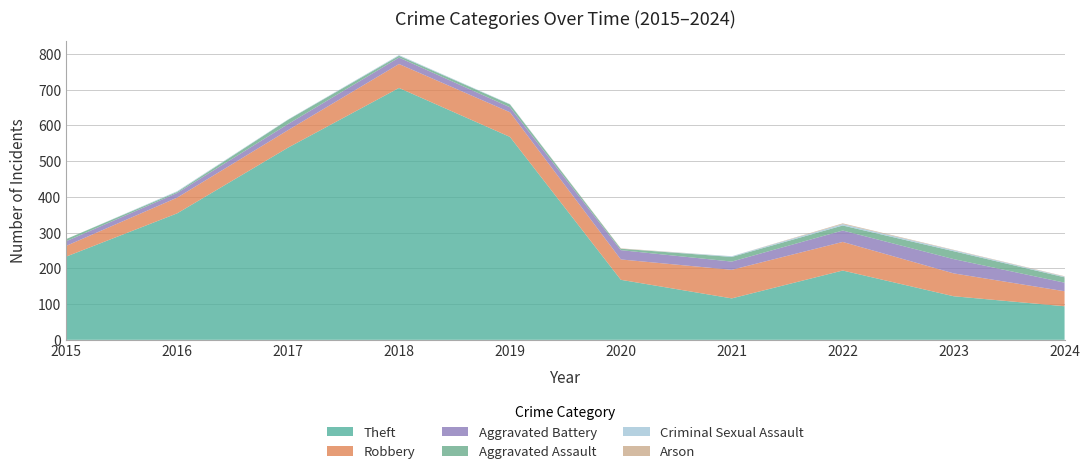

Reading left to right, what are all the values shown in this chart?

Theft: 2015=233	2016=354	2017=538	2018=705	2019=568	2020=168	2021=116	2022=194	2023=122	2024=94
Robbery: 2015=30	2016=44	2017=49	2018=67	2019=69	2020=57	2021=80	2022=80	2023=64	2024=42
Aggravated Battery: 2015=13	2016=13	2017=17	2018=18	2019=14	2020=26	2021=23	2022=32	2023=40	2024=24
Aggravated Assault: 2015=6	2016=3	2017=12	2018=5	2019=8	2020=4	2021=13	2022=14	2023=22	2024=15
Criminal Sexual Assault: 2015=0	2016=2	2017=1	2018=2	2019=1	2020=0	2021=2	2022=4	2023=3	2024=2
Arson: 2015=0	2016=0	2017=0	2018=0	2019=0	2020=1	2021=0	2022=2	2023=1	2024=1